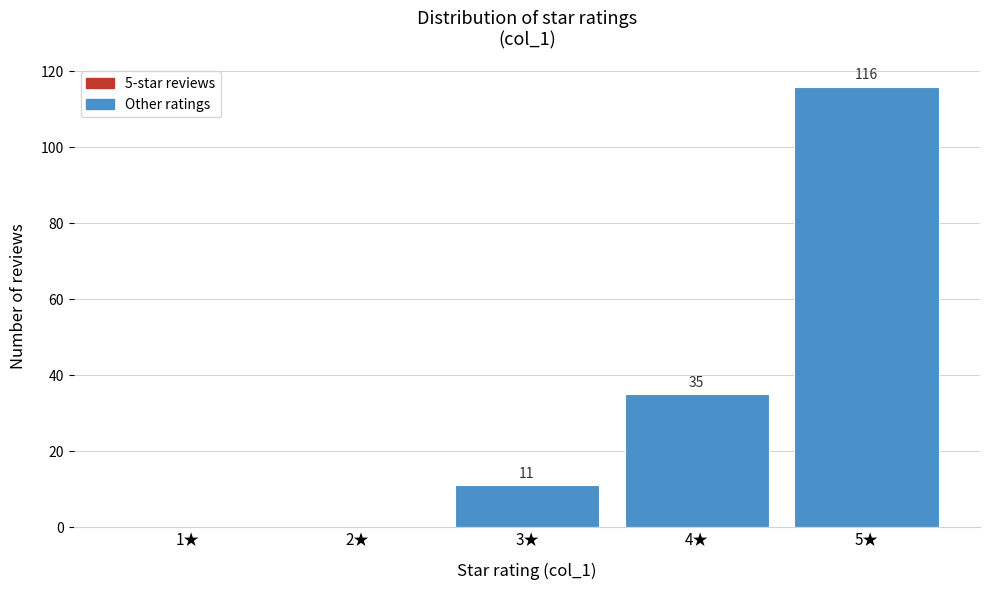

Reading left to right, what are all the values shown in this chart?

1★=0	2★=0	3★=11	4★=35	5★=116